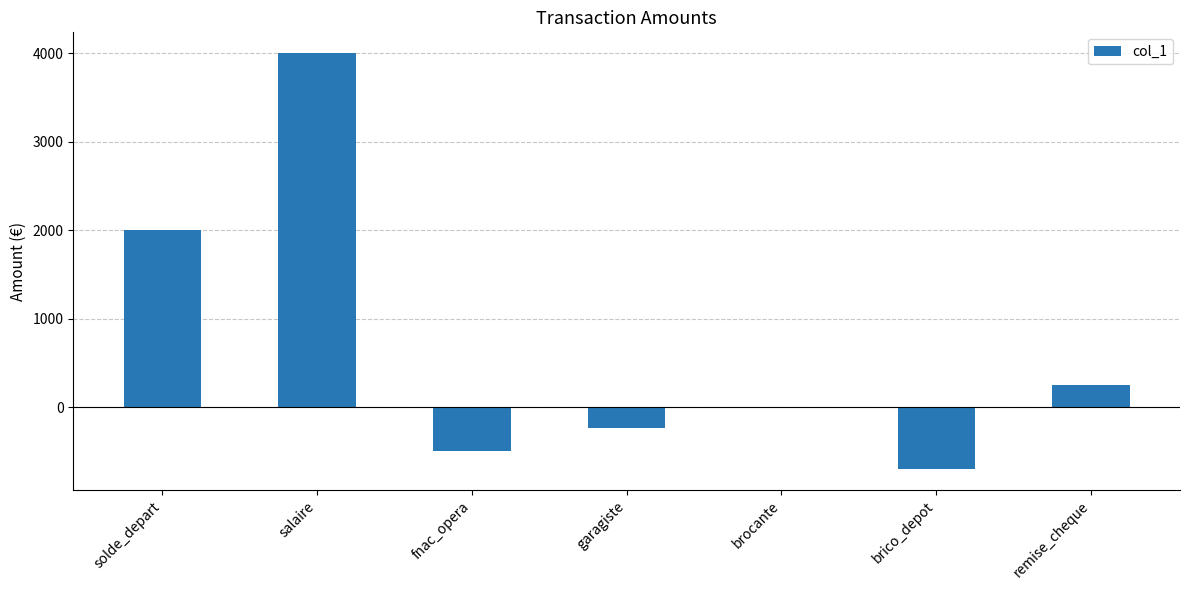

Reading left to right, extract all data points from this chart.

2000.0	4000.0	-500.0	-233.4	-2.5	-700.2	250.0